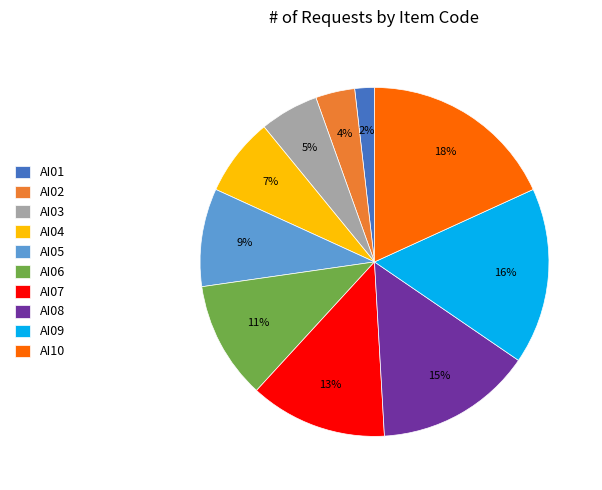

What is the smallest slice in the pie chart?

AI01